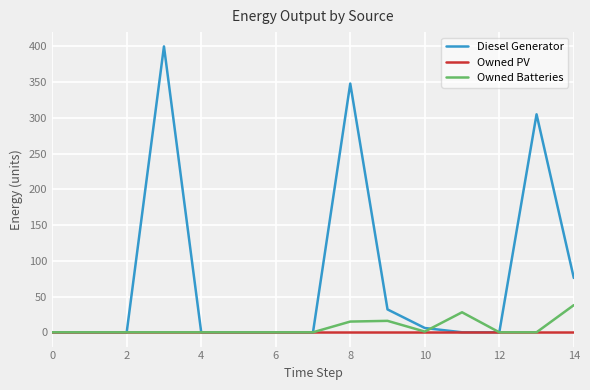

List the series in order of their peak value, lowest first.

Owned PV, Owned Batteries, Diesel Generator